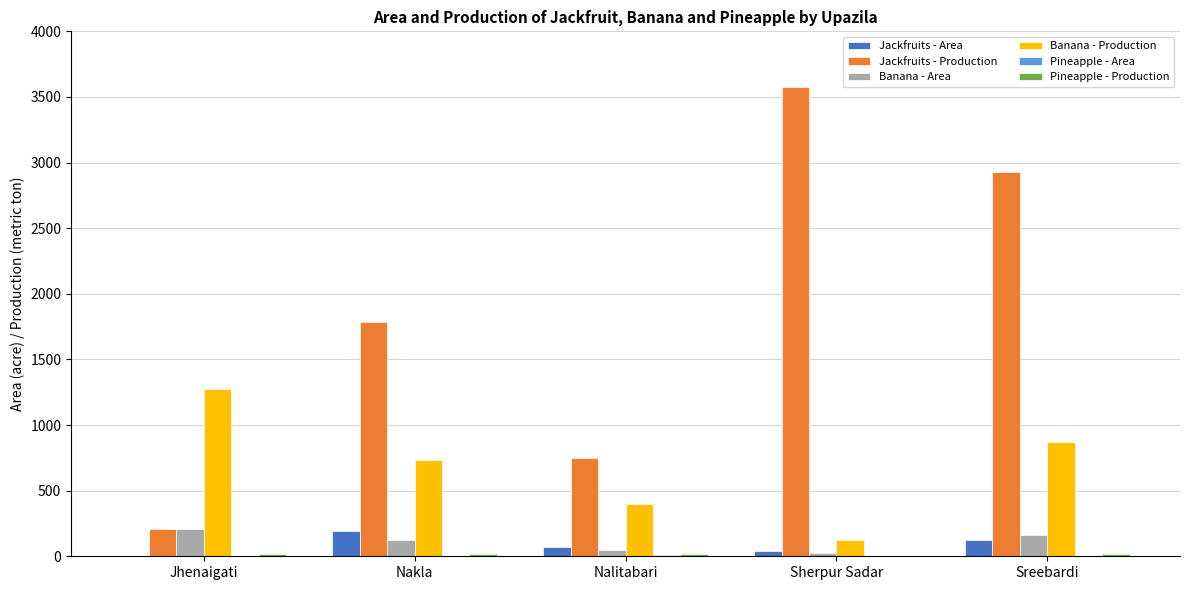

Is it true that Banana - Production equals 733 at Nakla?

True